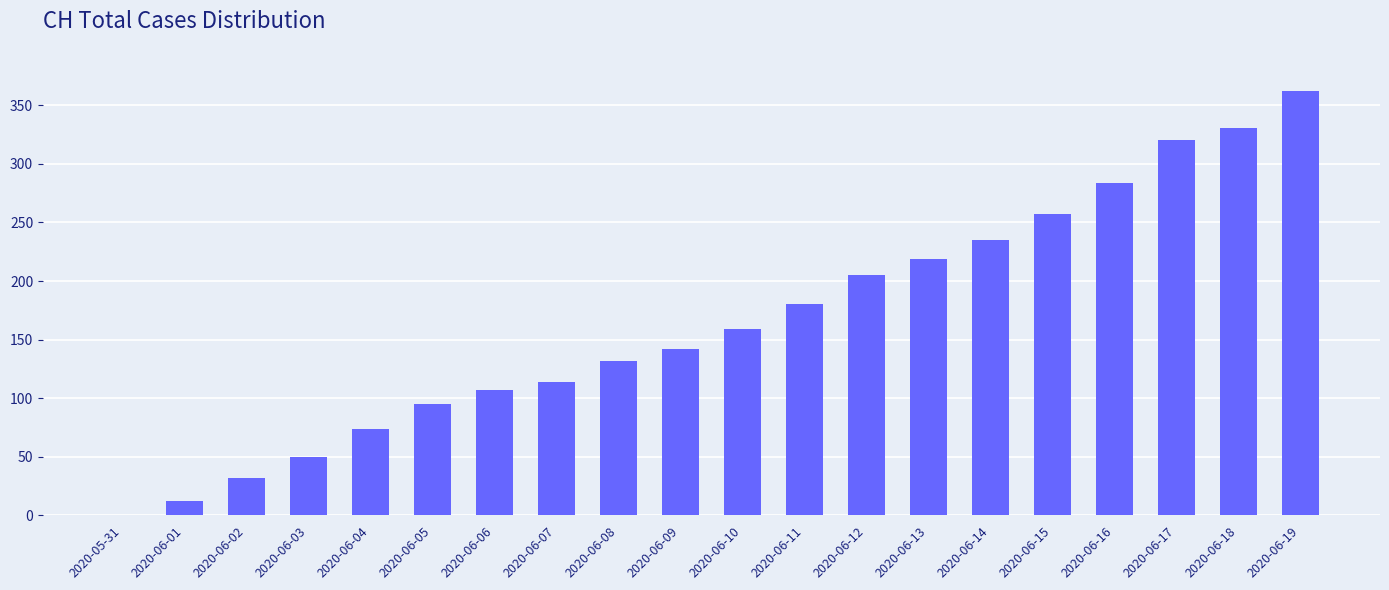

True or false: the data shows 159 at 2020-06-10.

True